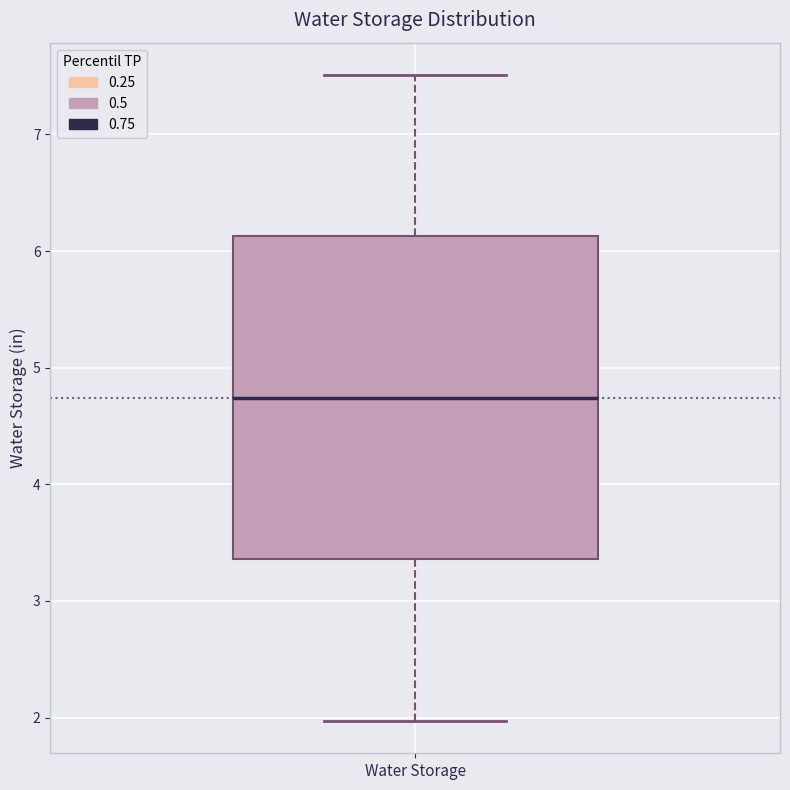

Transcribe this box plot: give where the median line is, the range the box spans, and where the two whiskers end, as read against the y-axis. The values are not printed on the chart, so give them approximately, as read against the axis.

median 4.7, box 3.4 to 6.1, whiskers 2.0 to 7.5